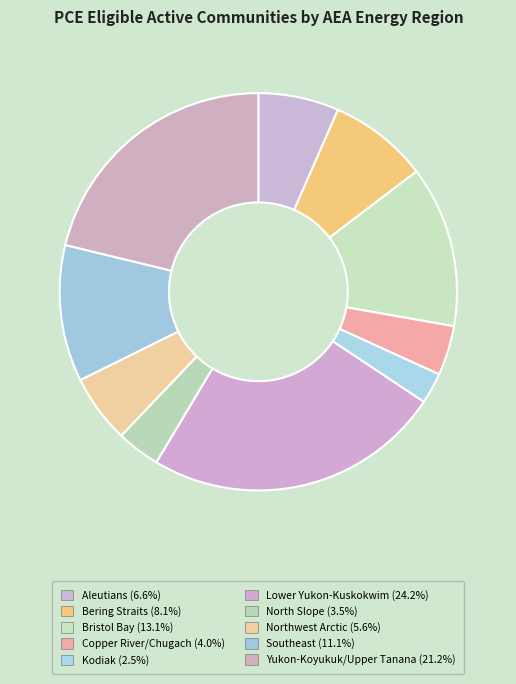

Does Southeast account for over 50% of the chart?

No